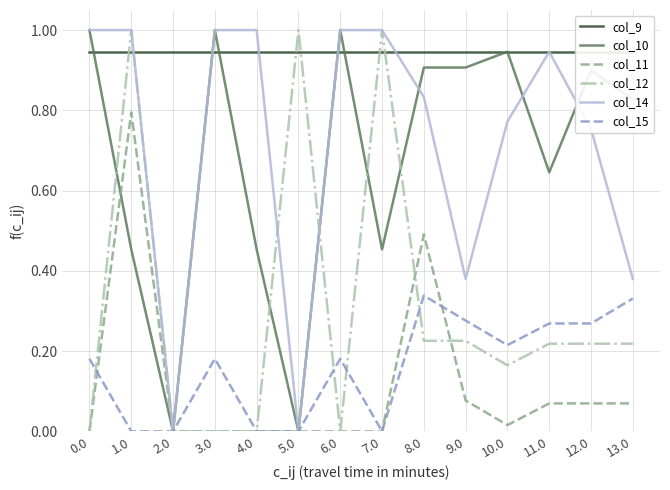

What is the difference between the maximum and minimum values in the col_11 series?

0.8